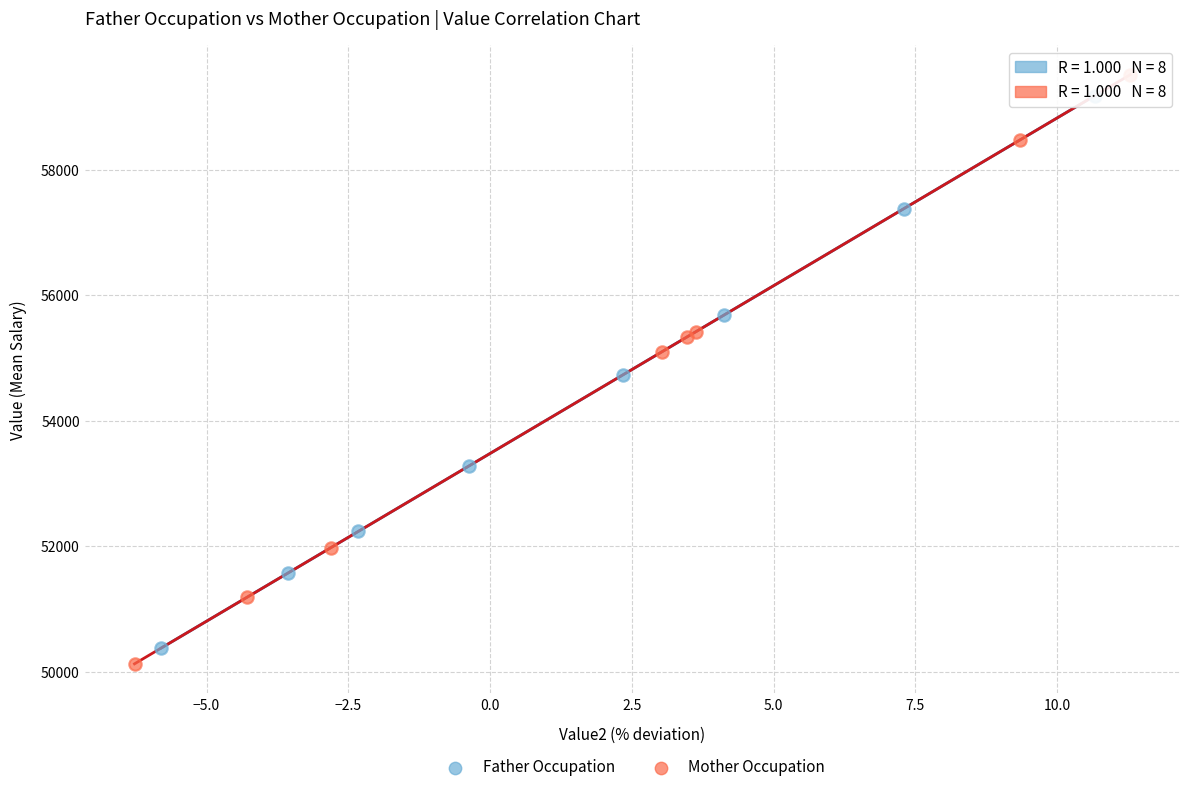

Which series has the largest Y range (max minus min)?

Mother Occupation